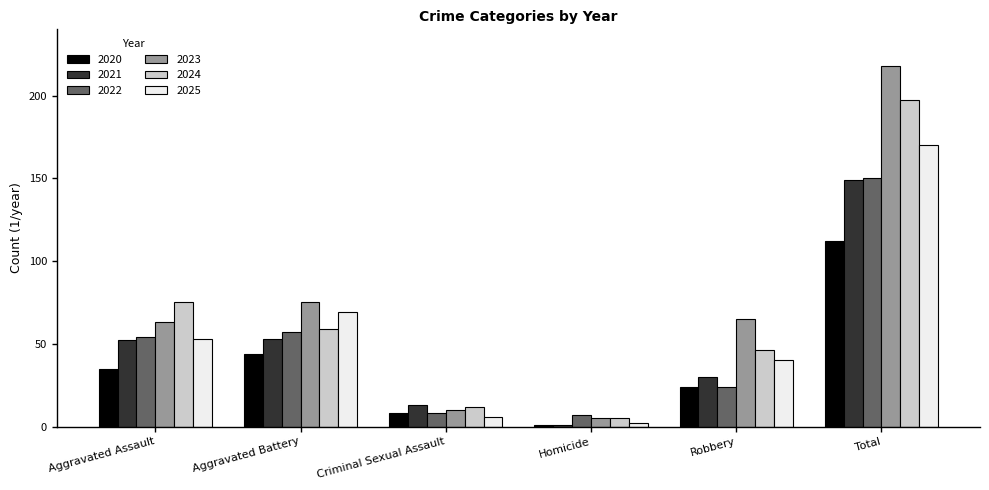

Reading right to left, transcribe all the data shown in this chart.

2020: Total=112	Robbery=24	Homicide=1	Criminal Sexual Assault=8	Aggravated Battery=44	Aggravated Assault=35
2021: Total=149	Robbery=30	Homicide=1	Criminal Sexual Assault=13	Aggravated Battery=53	Aggravated Assault=52
2022: Total=150	Robbery=24	Homicide=7	Criminal Sexual Assault=8	Aggravated Battery=57	Aggravated Assault=54
2023: Total=218	Robbery=65	Homicide=5	Criminal Sexual Assault=10	Aggravated Battery=75	Aggravated Assault=63
2024: Total=197	Robbery=46	Homicide=5	Criminal Sexual Assault=12	Aggravated Battery=59	Aggravated Assault=75
2025: Total=170	Robbery=40	Homicide=2	Criminal Sexual Assault=6	Aggravated Battery=69	Aggravated Assault=53